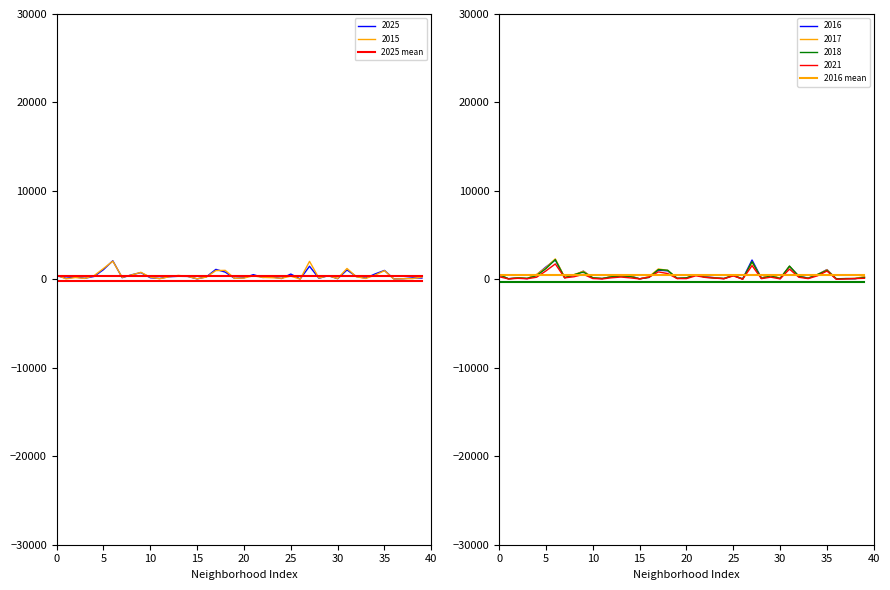

How many data points does each series have?

40